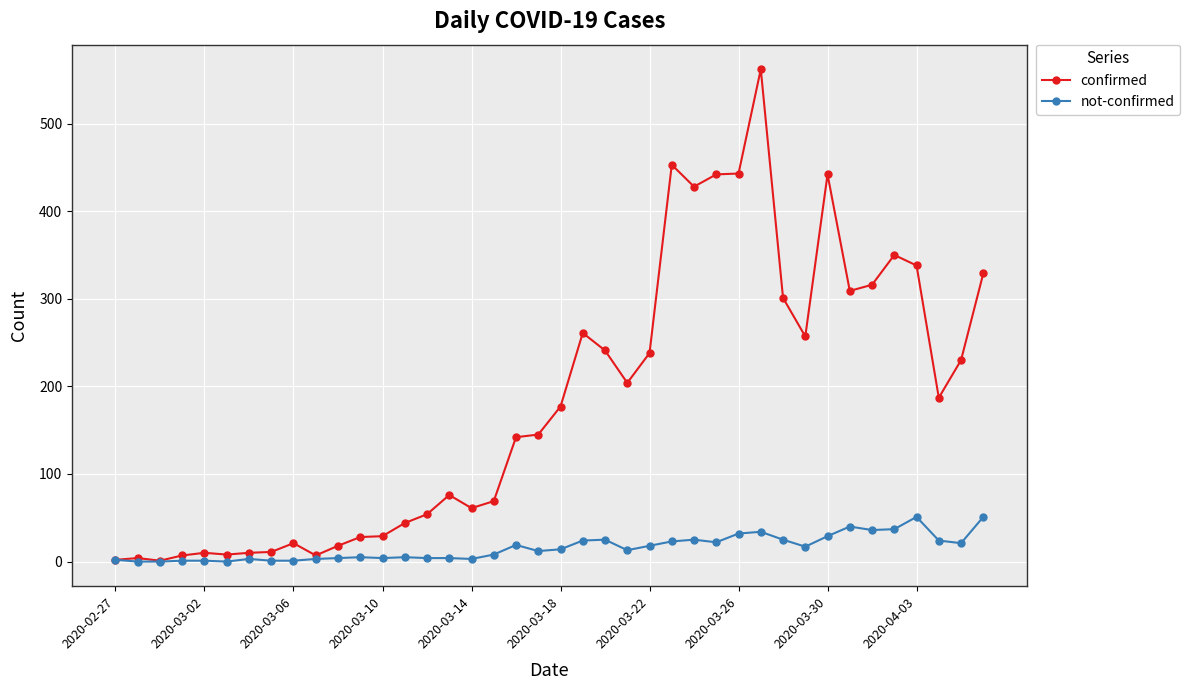

Rank the series by their maximum value, from lowest to highest.

not-confirmed, confirmed